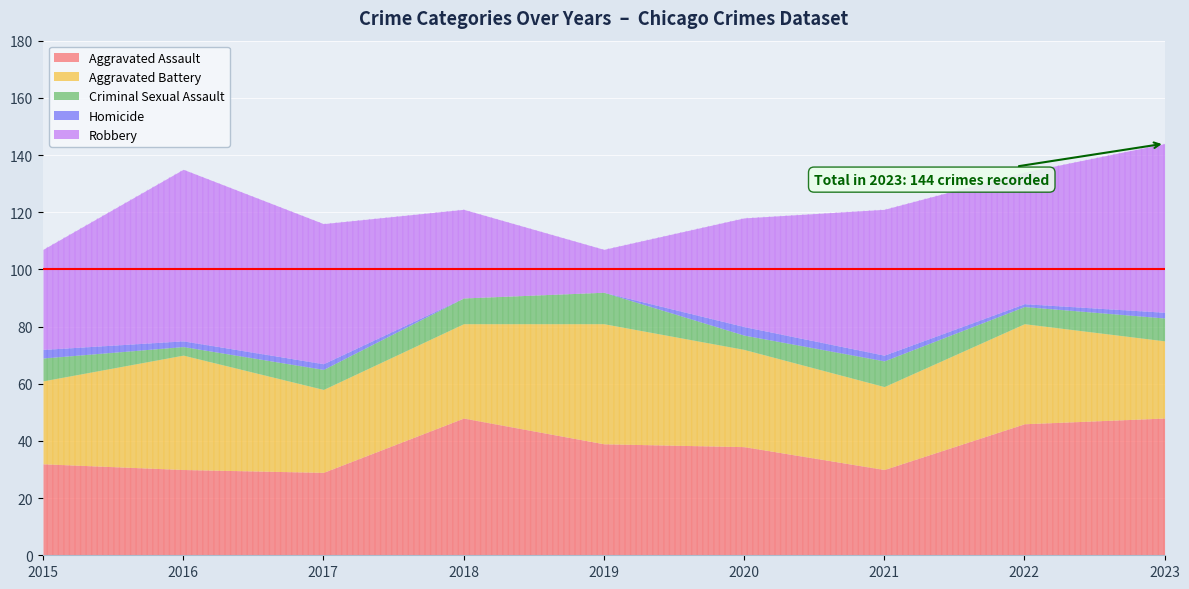

Between 2018 and 2019, which is larger?

2018